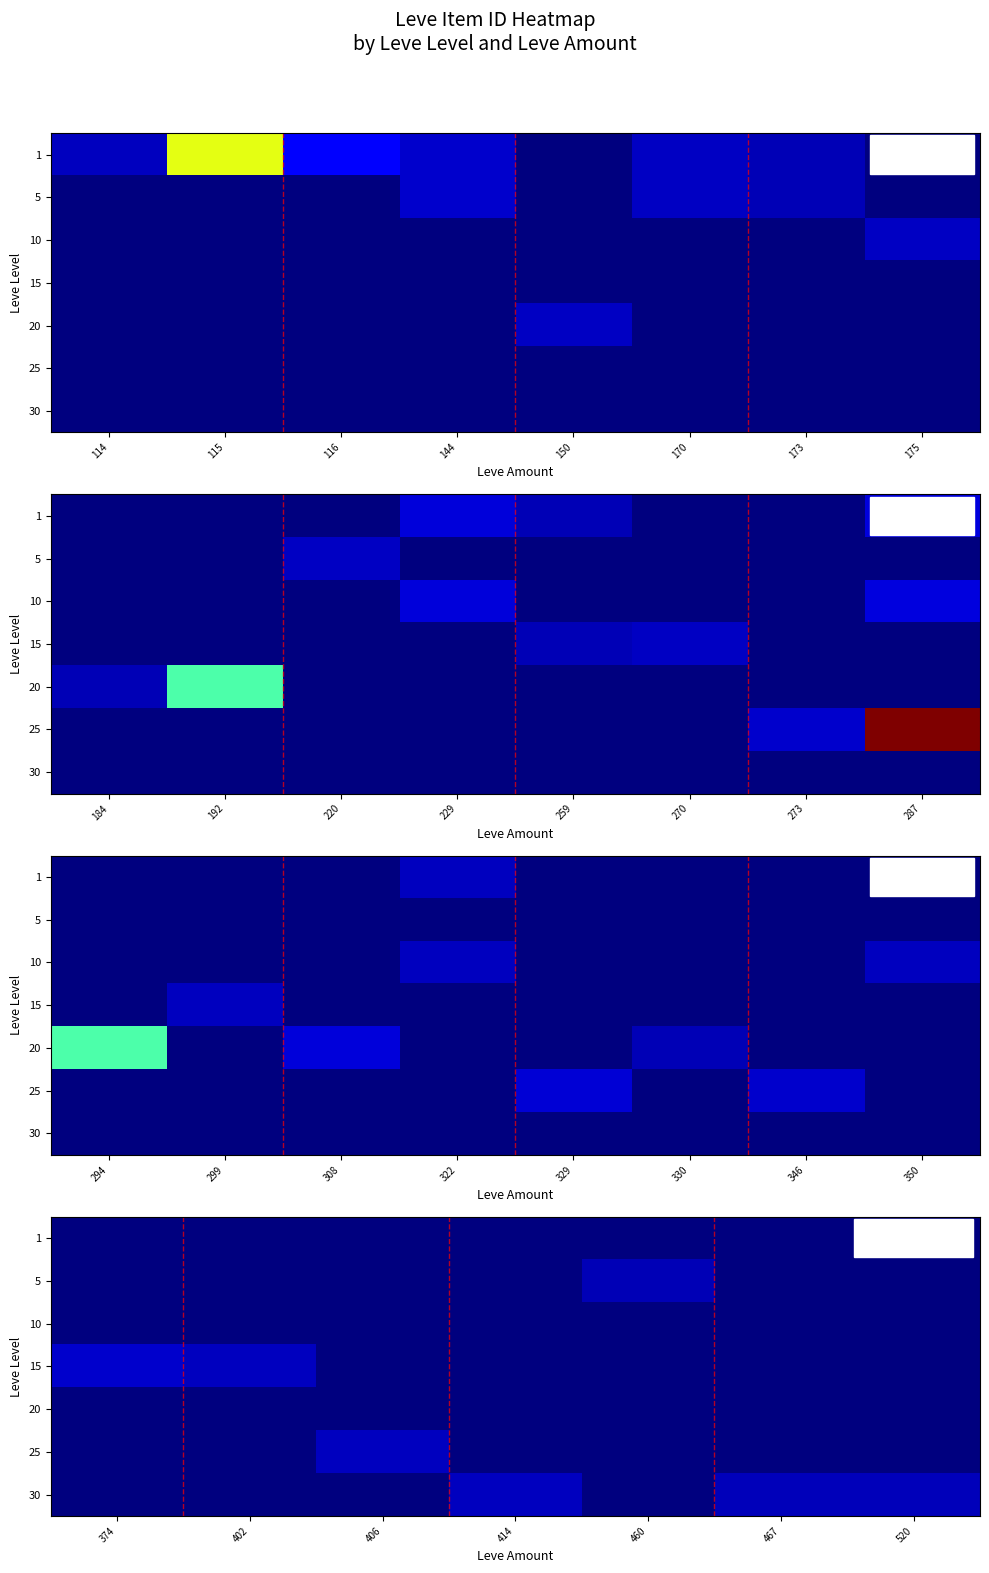

List the series in order of their peak value, lowest first.

1, 10, 20, 5, 25, 30, 15